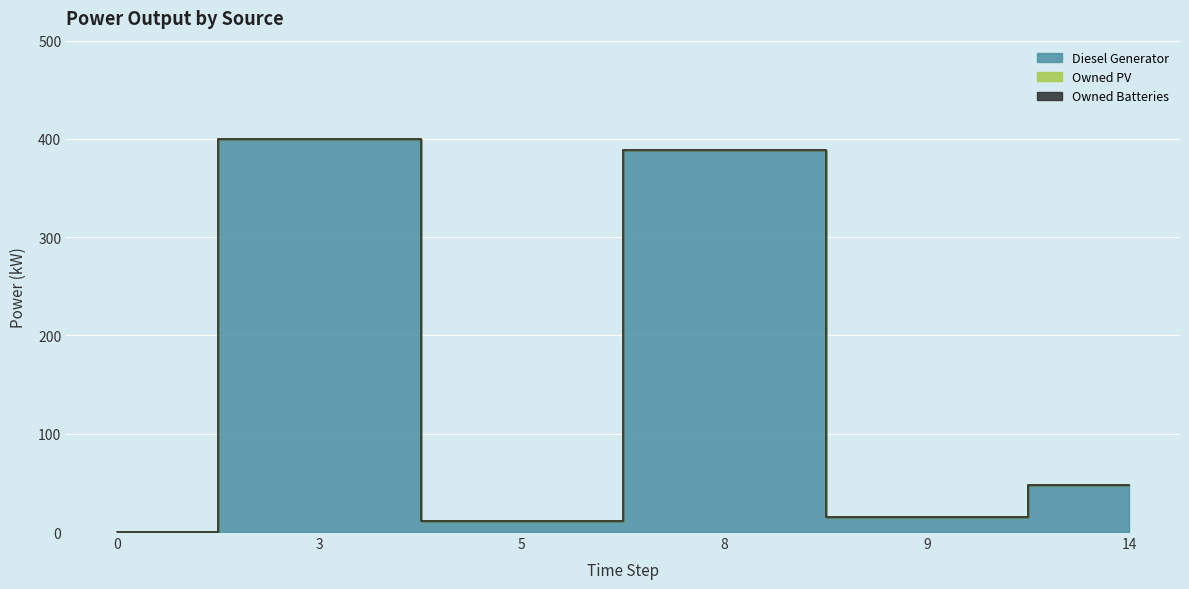

Which series has the largest range (max minus min)?

Diesel Generator